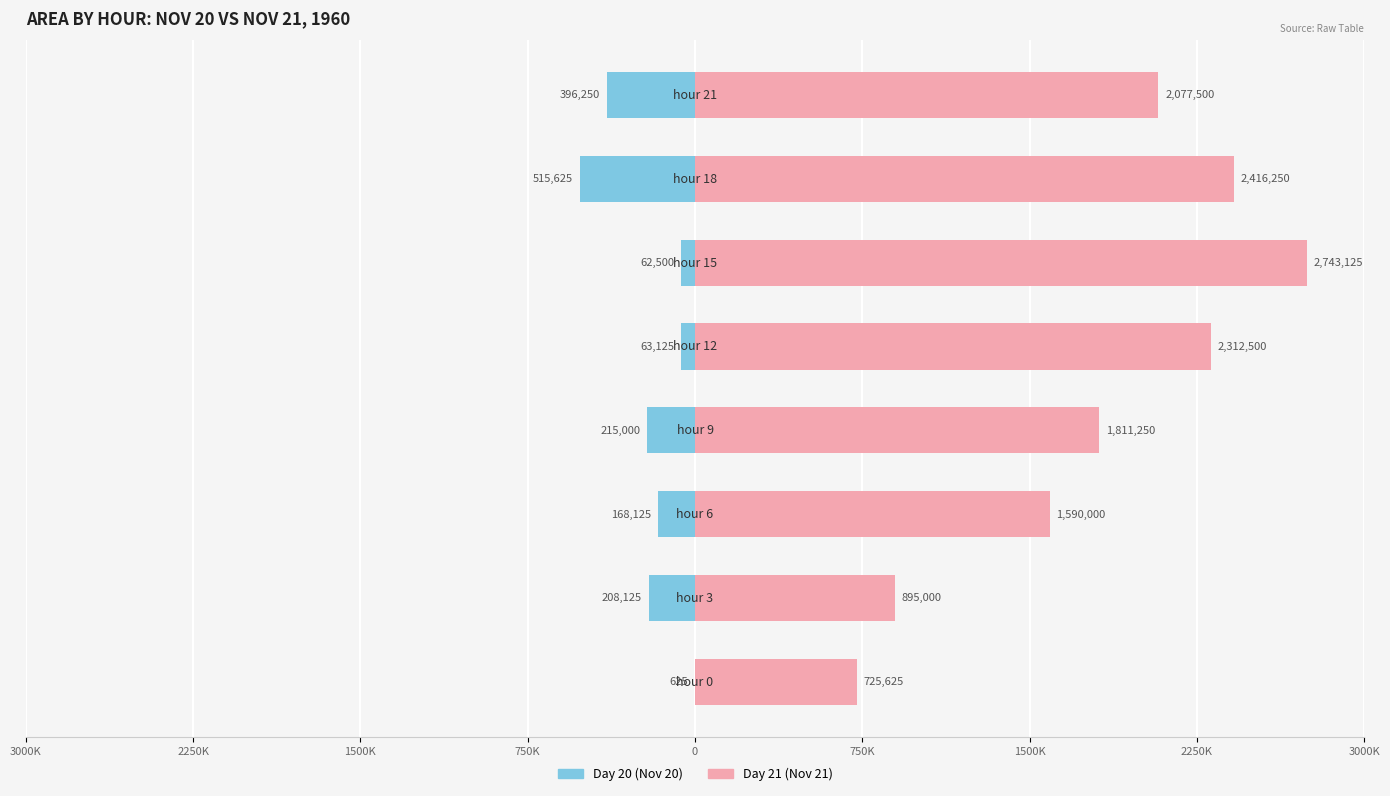

How many distinct data groups are displayed?

2